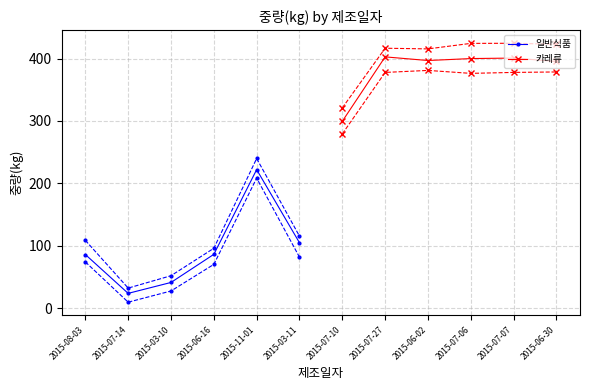

True or false: 일반식품 and 카레류 cross at least once.

False